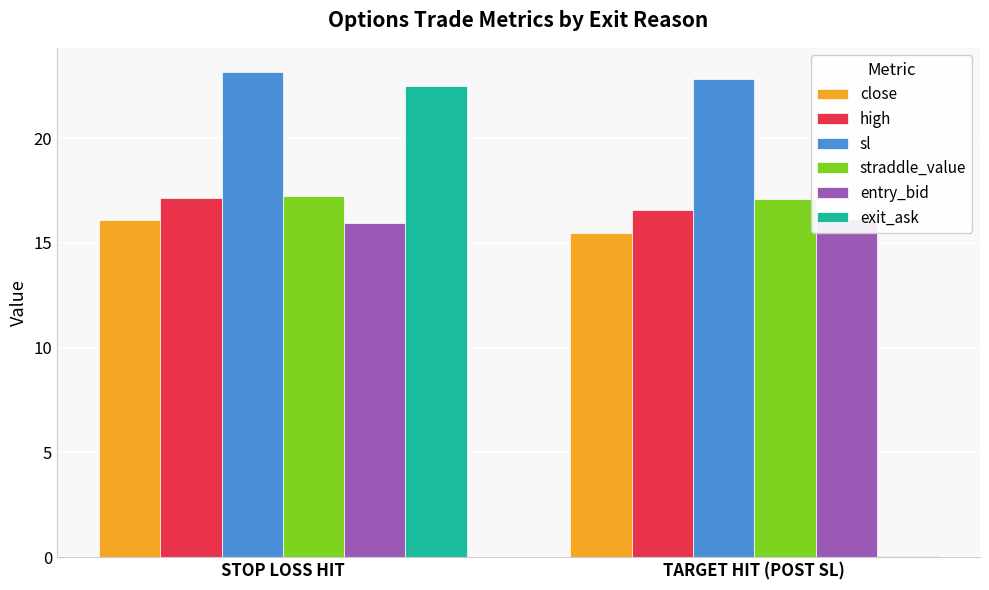

How many bars are there in each group?

6